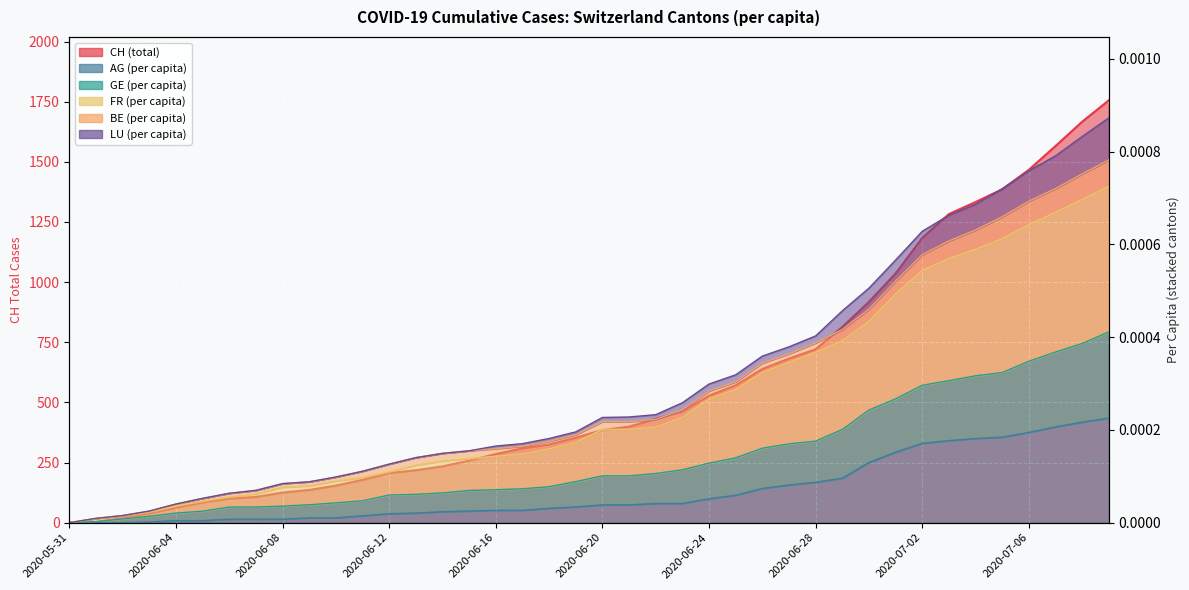

Between 2020-06-10 and 2020-06-14, which is larger?

2020-06-14